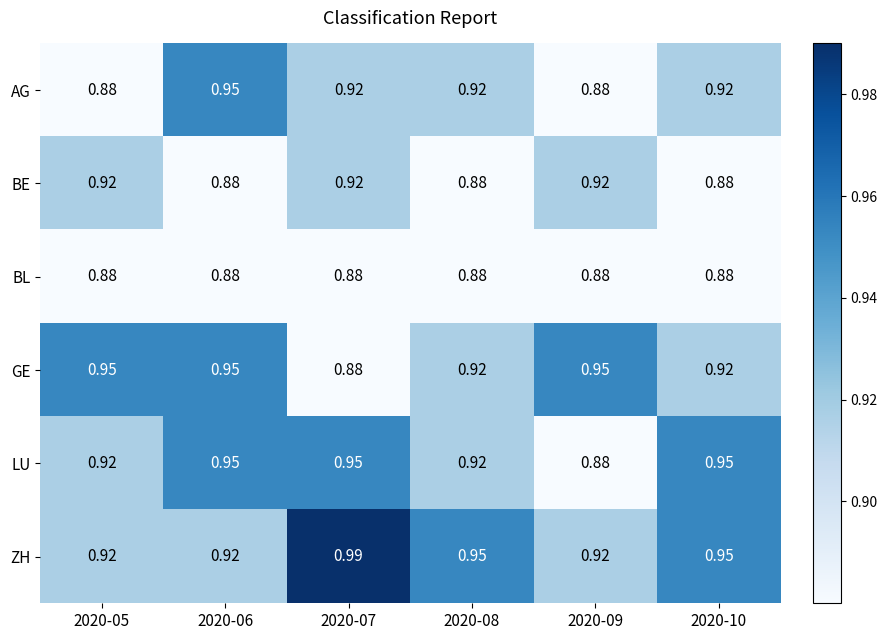

Which series has the largest total across all categories?

ZH